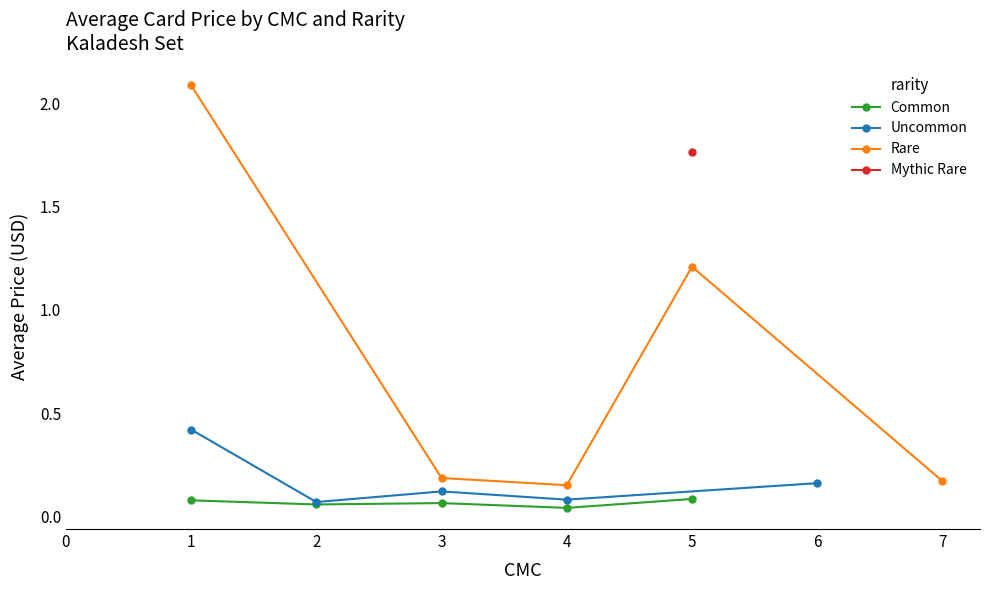

Where is the first local maximum for Rare?

5